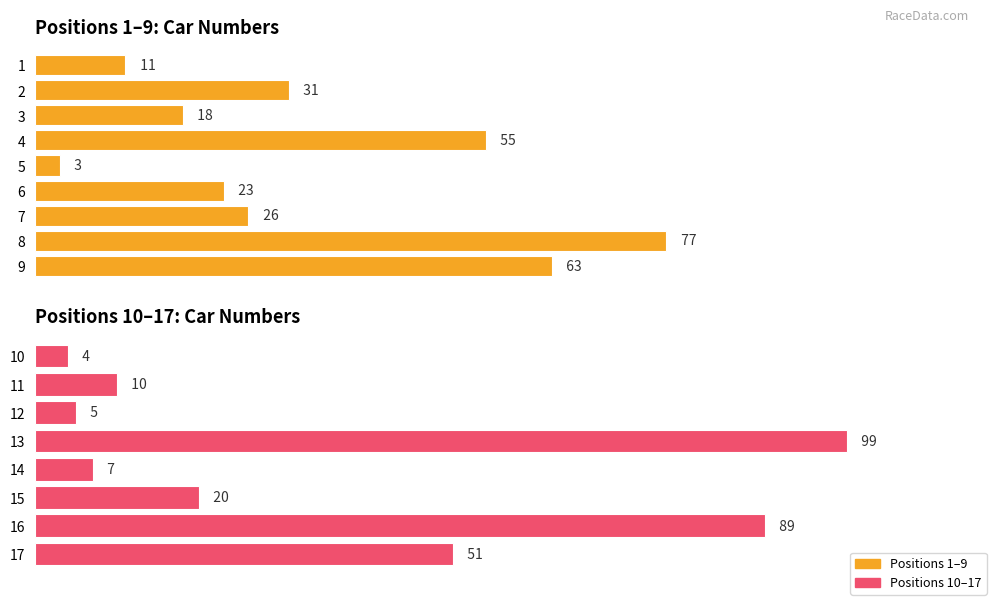

What is the ratio of the value at 15 to the value at 12?

4.0